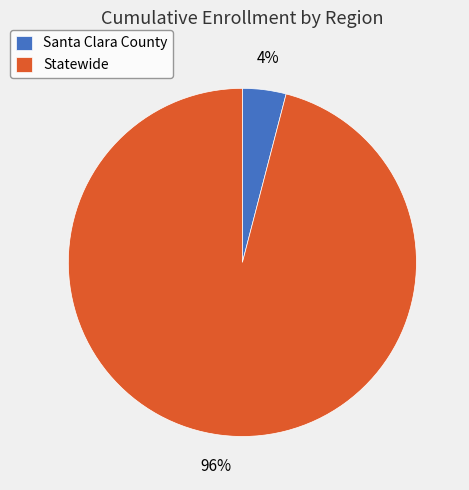

Does any single category account for the majority?

Yes